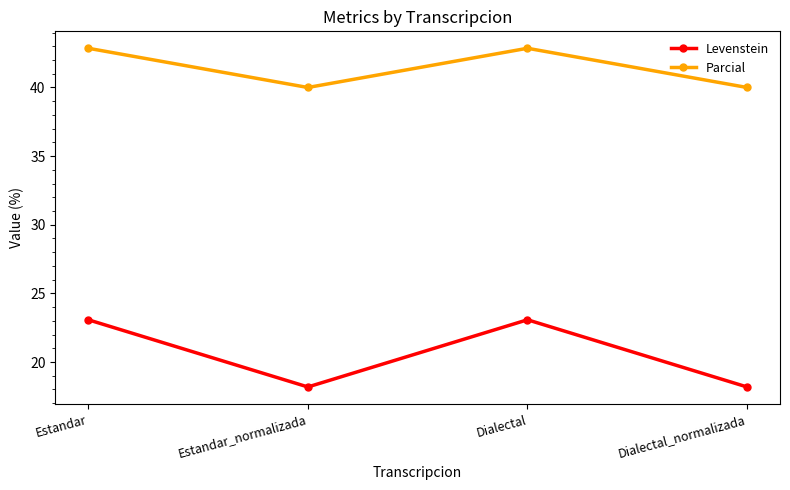

The value of Levenstein at Estandar_normalizada is 12.0. True or false?

False